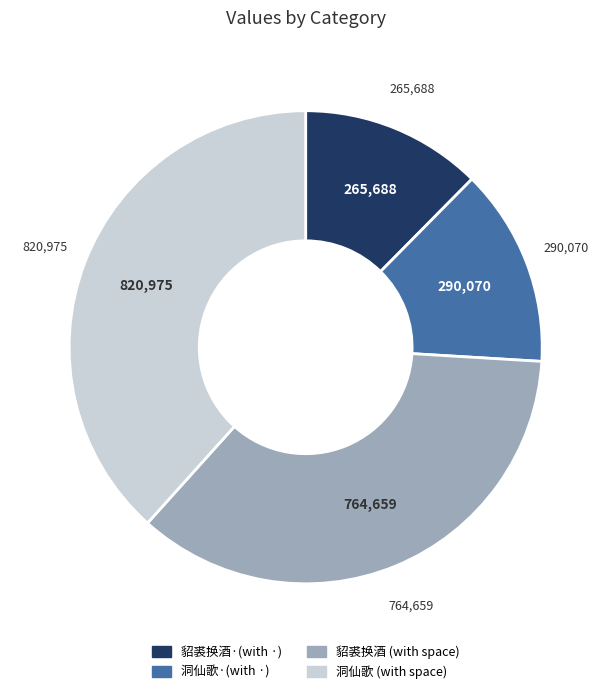

Is there any slice that represents more than half of the pie?

No